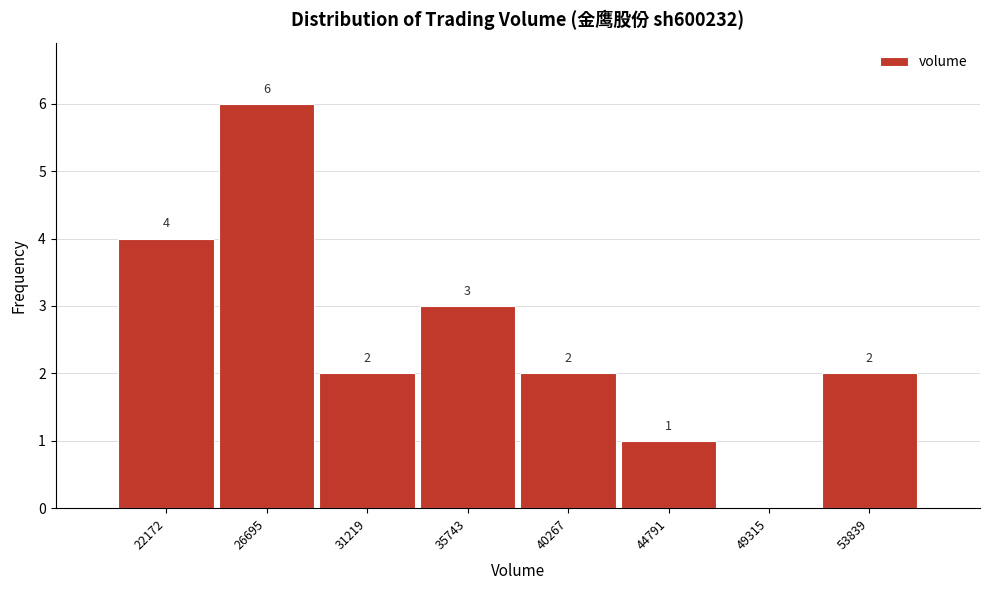

Reading right to left, extract all data points from this chart.

53839=2	49315=0	44791=1	40267=2	35743=3	31219=2	26695=6	22172=4